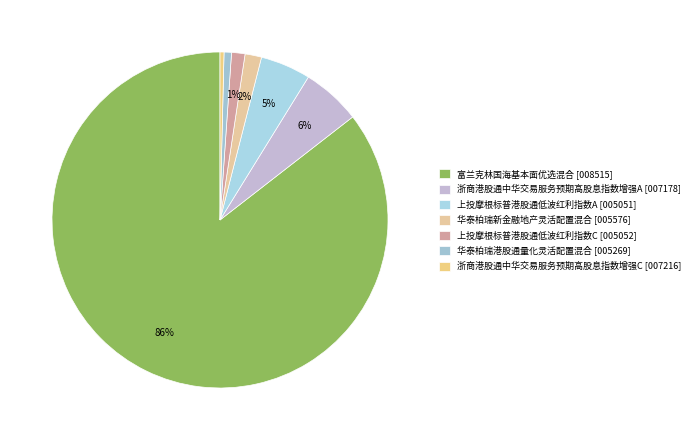

Does 富兰克林国海基本面优选混合 account for over 50% of the chart?

Yes